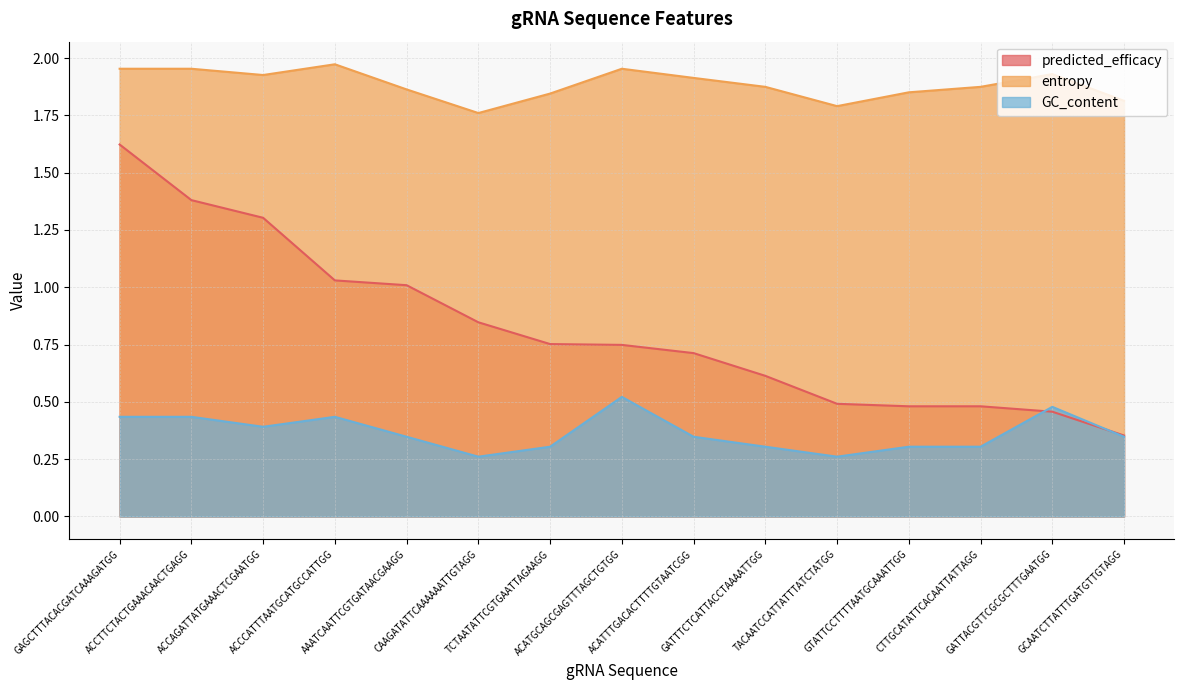

What is the label of the 6th point from the left?

CAAGATATTCAAAAAATTGTAGG